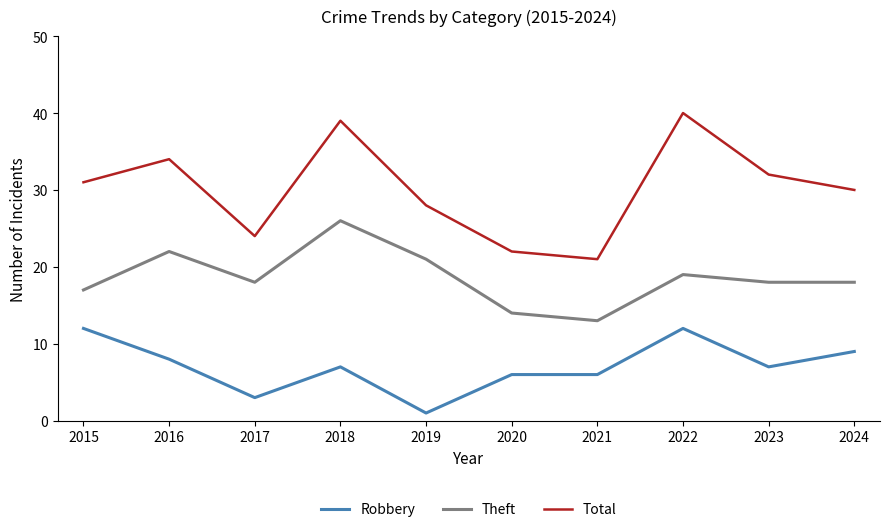

Is the value of Total at 2023 greater than the value of Robbery at 2024?

Yes